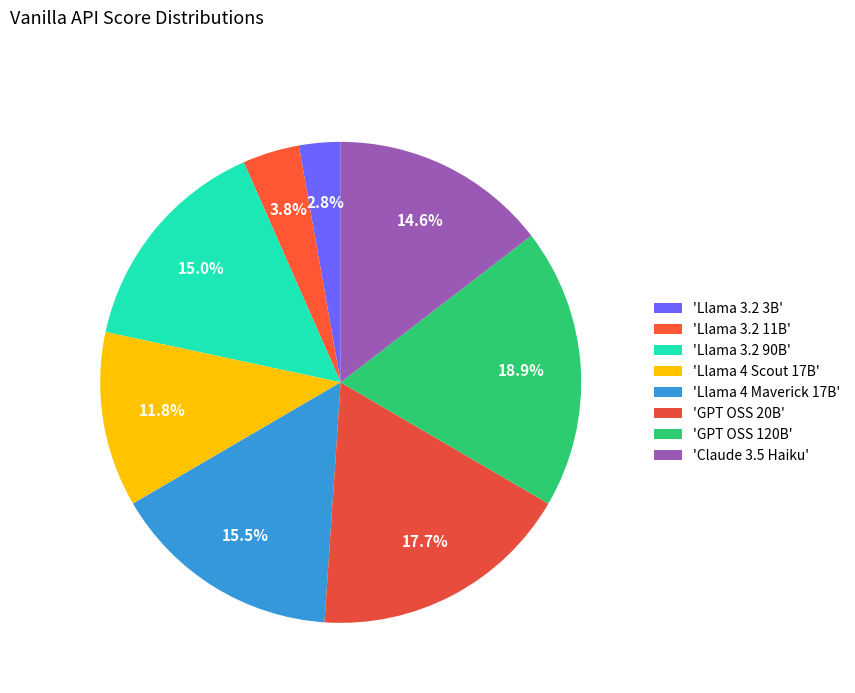

How many segments does this pie chart have?

8